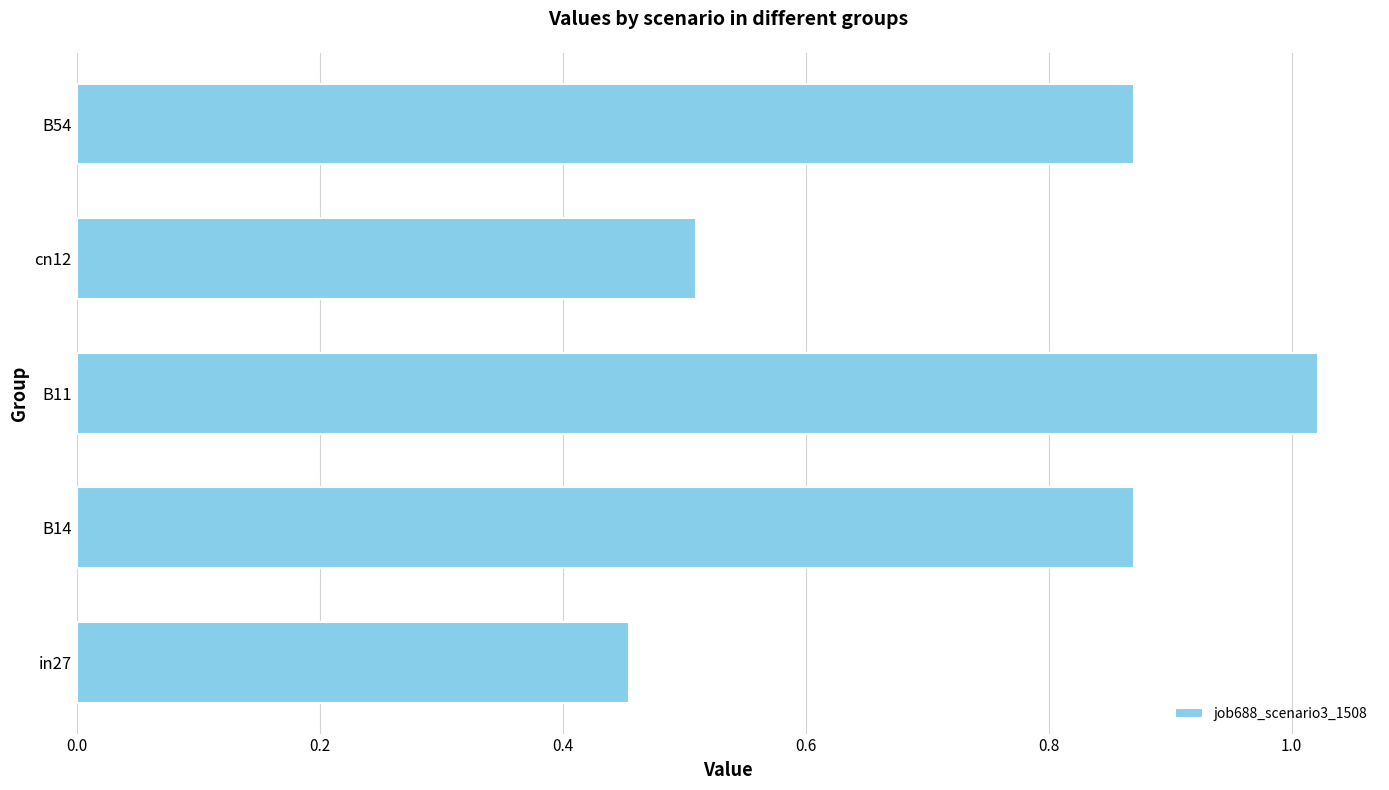

How many categories are shown in the chart?

5